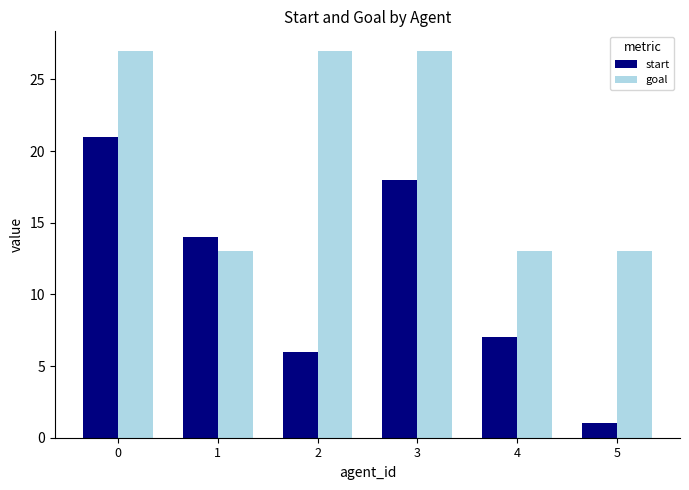

Which category has the lowest value across all series?

5